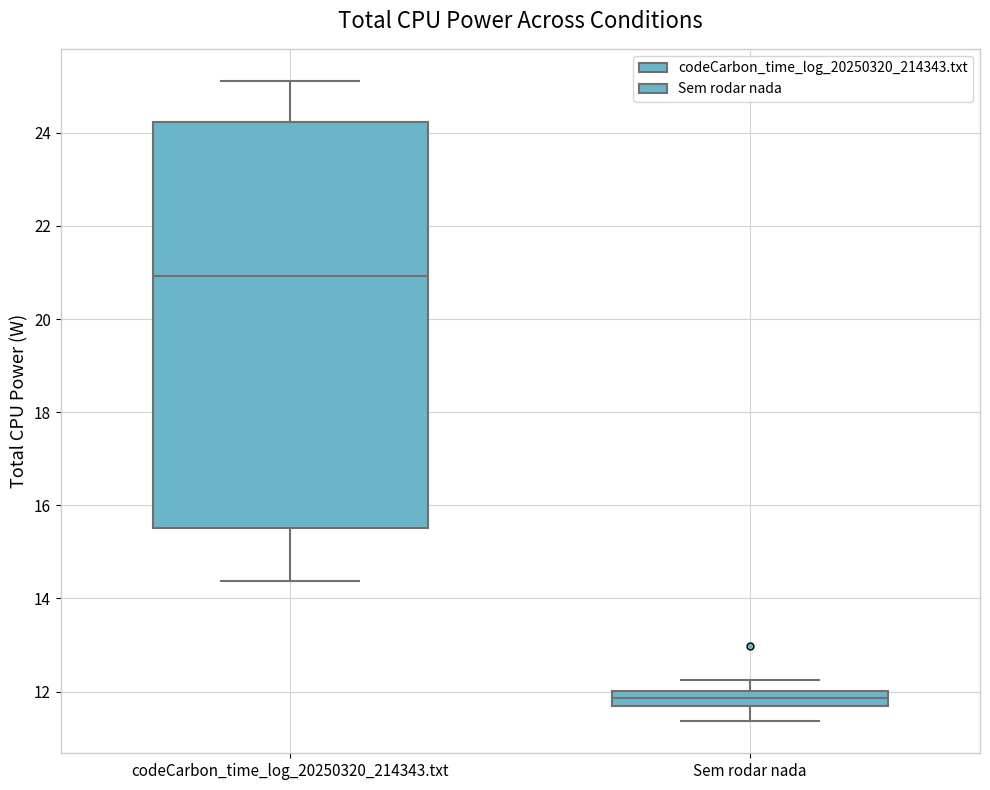

Which box is the tallest, from its lower edge to its upper edge?

codeCarbon_time_log_20250320_214343.txt